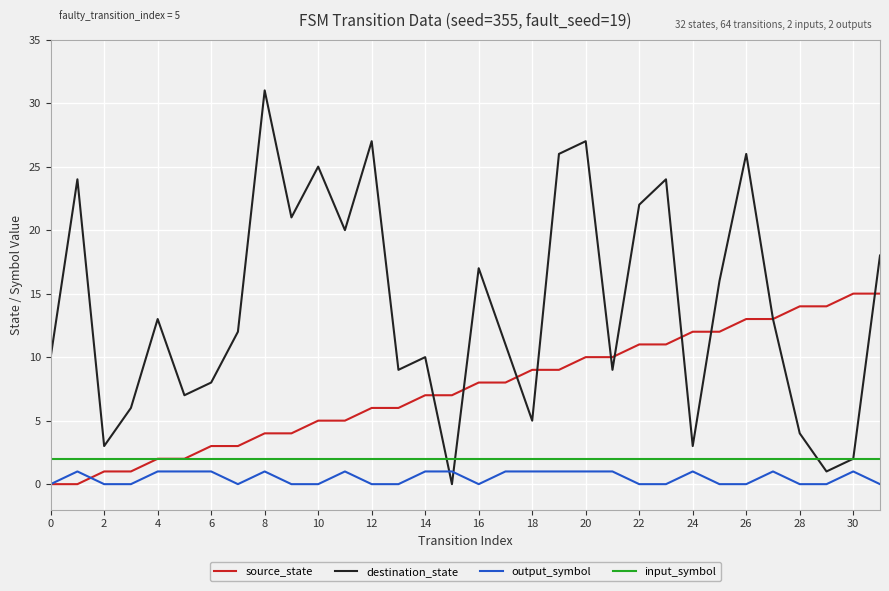

What is the sum of all destination_state values?

450